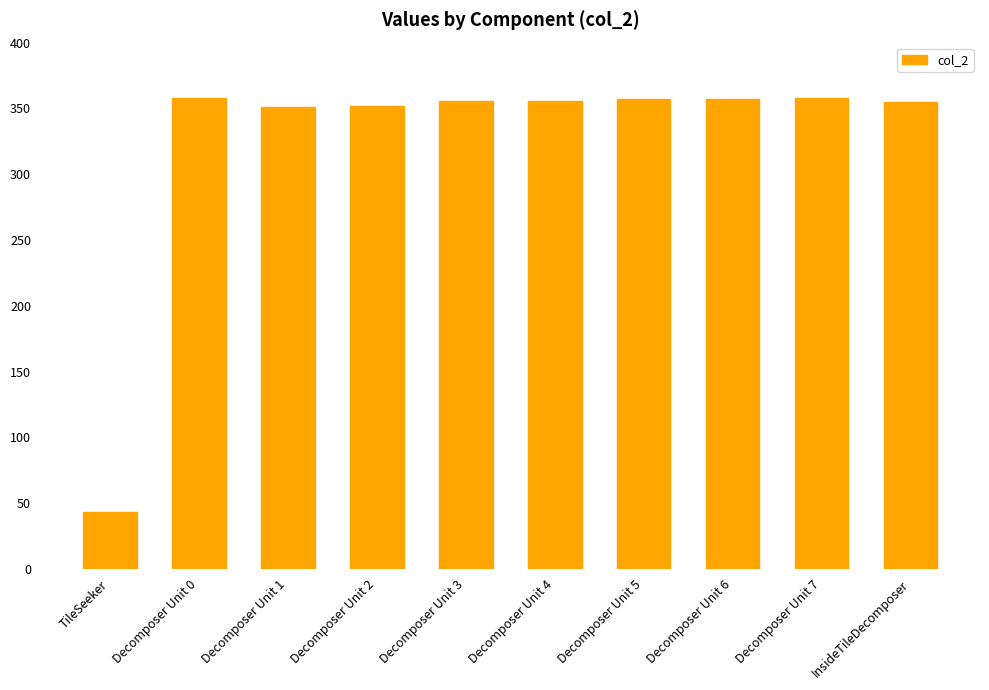

How many bars are there in total?

10